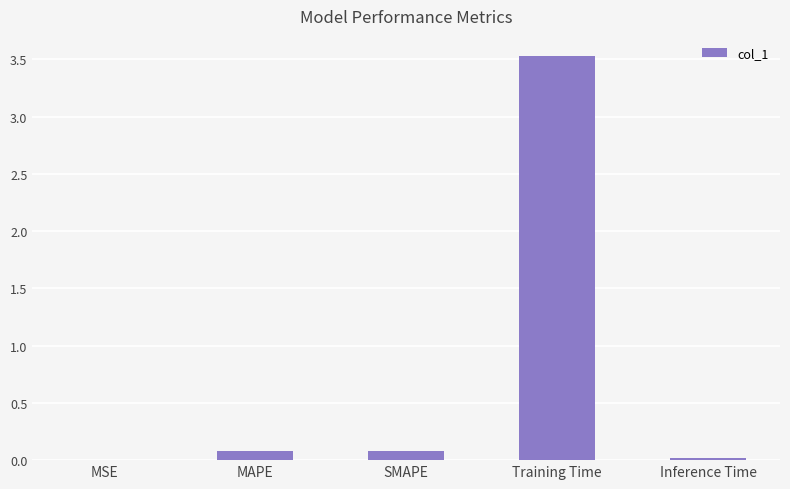

Which has a higher value, MSE or Training Time?

Training Time